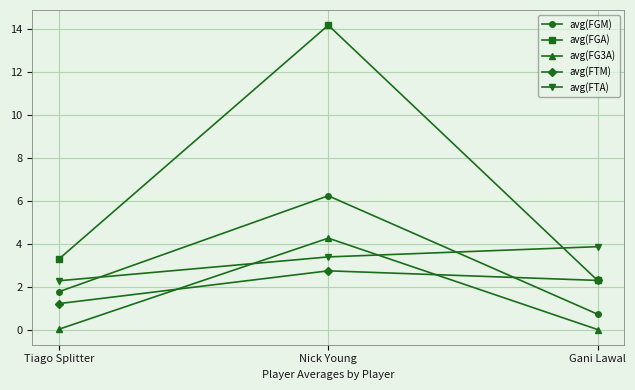

What is the maximum value for avg(FTA)?

3.9